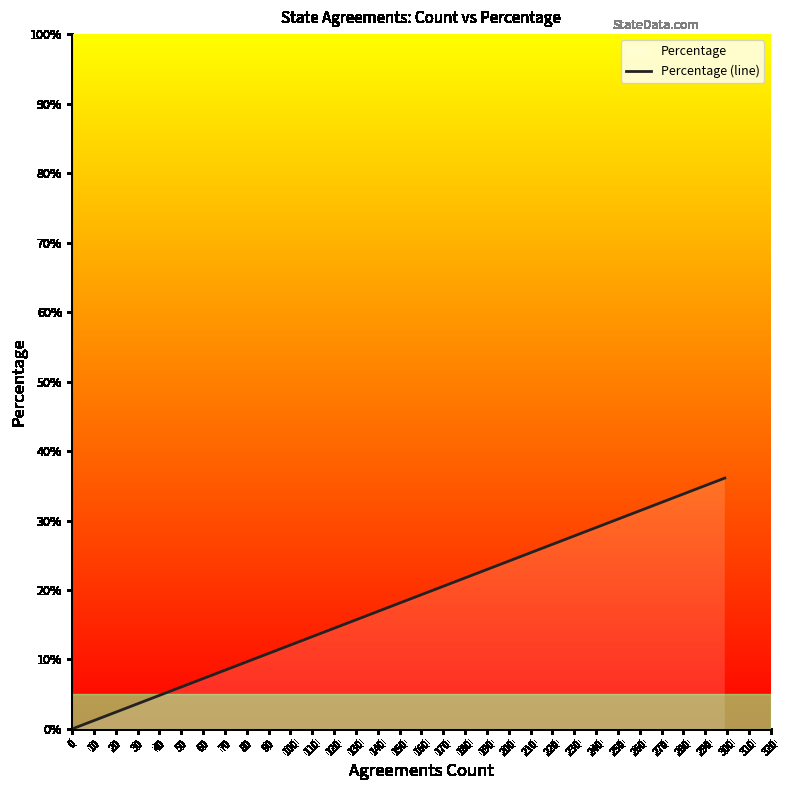

How many data points are above 1?

11